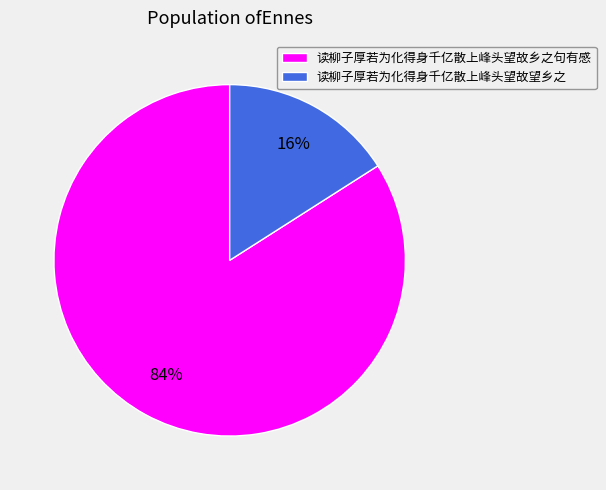

To the nearest percent, what percentage of the pie is 读柳子厚若为化得身千亿散上峰头望故乡之句有感?

84%